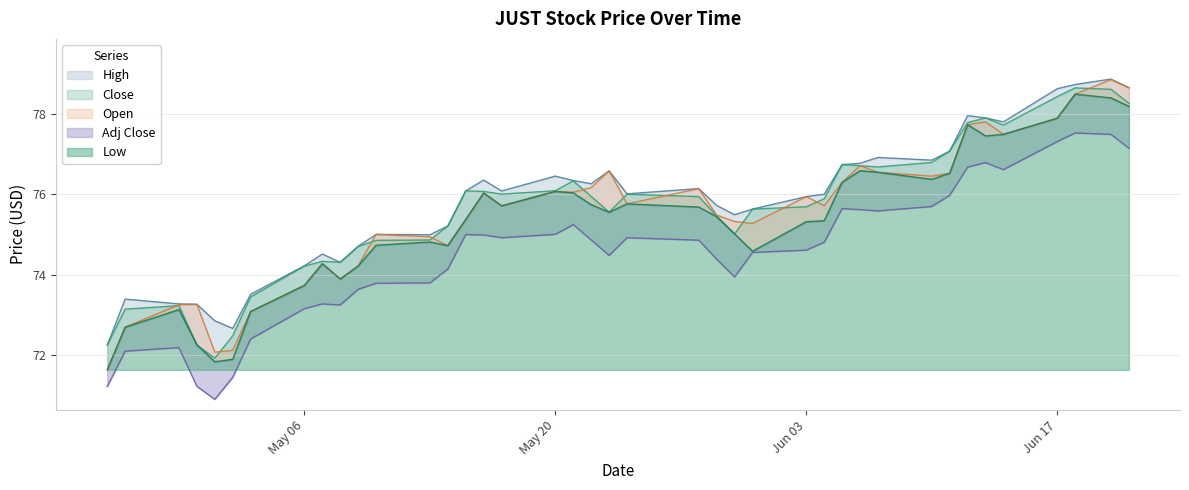

Where is the first local maximum for Close?

2024-04-29